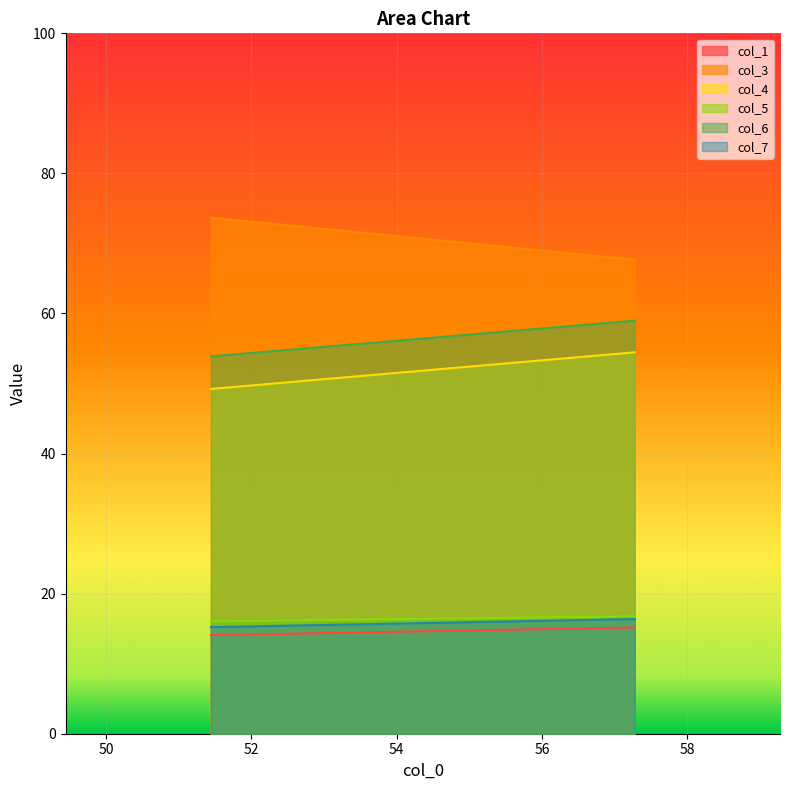

What is the value of the col_7 point at the 1st from the left?

15.2